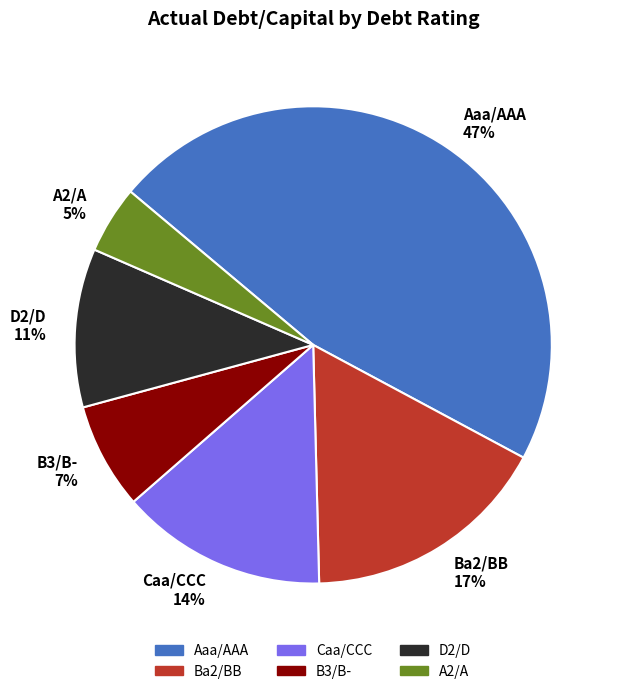

What percentage is the Aaa/AAA slice, to the nearest percent?

47%